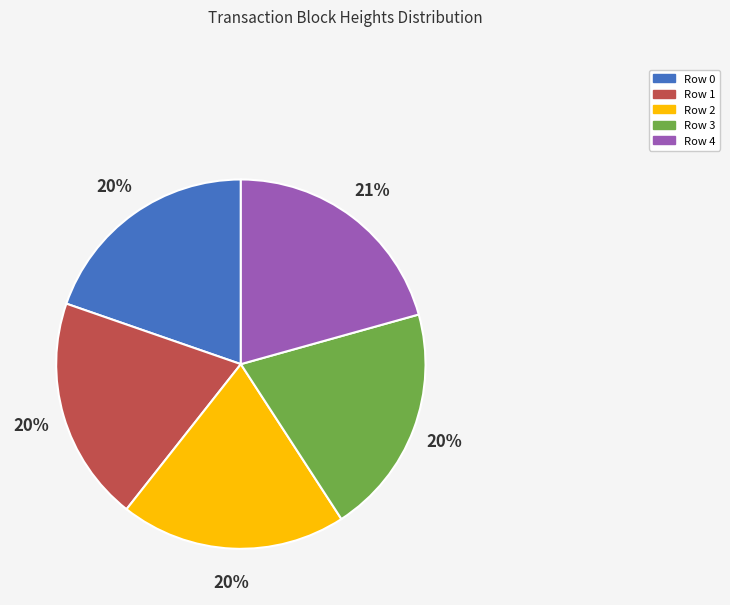

Count the number of slices in the pie.

5